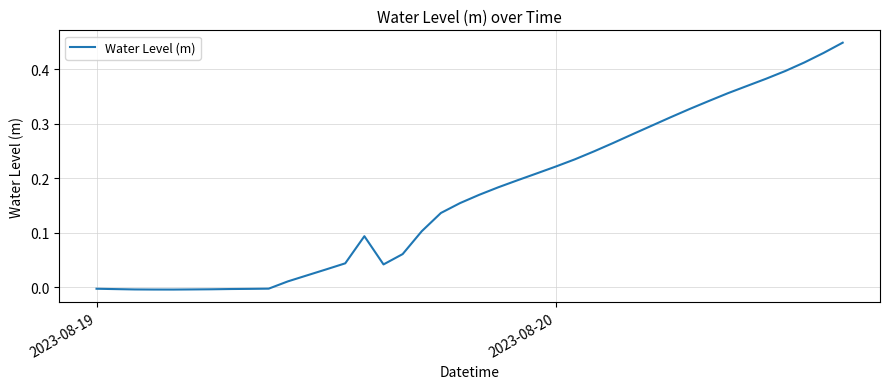

What is the difference between the maximum and minimum values?

0.5